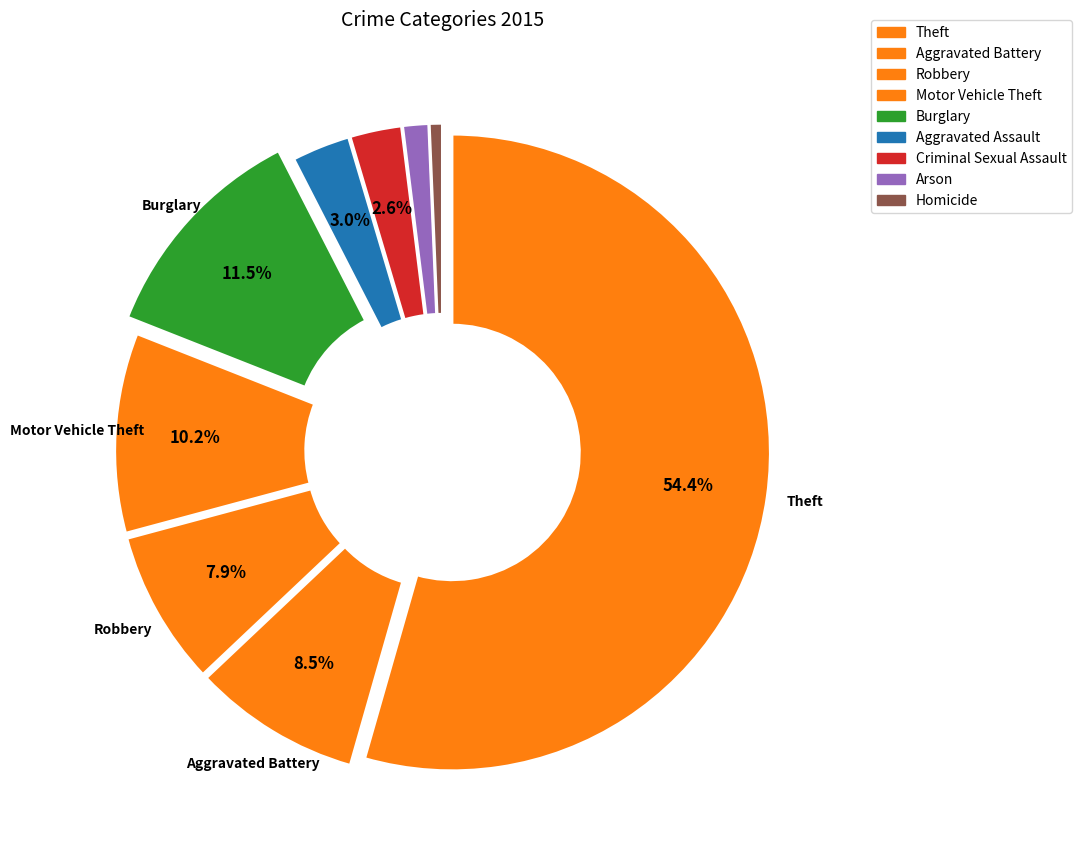

How many segments does this pie chart have?

9